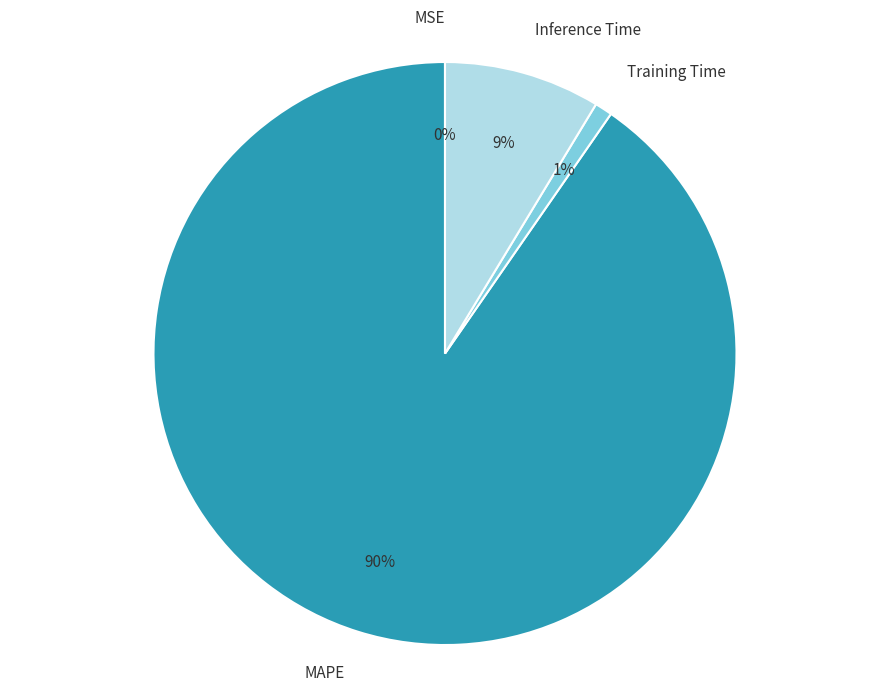

Which slice is the largest?

MAPE